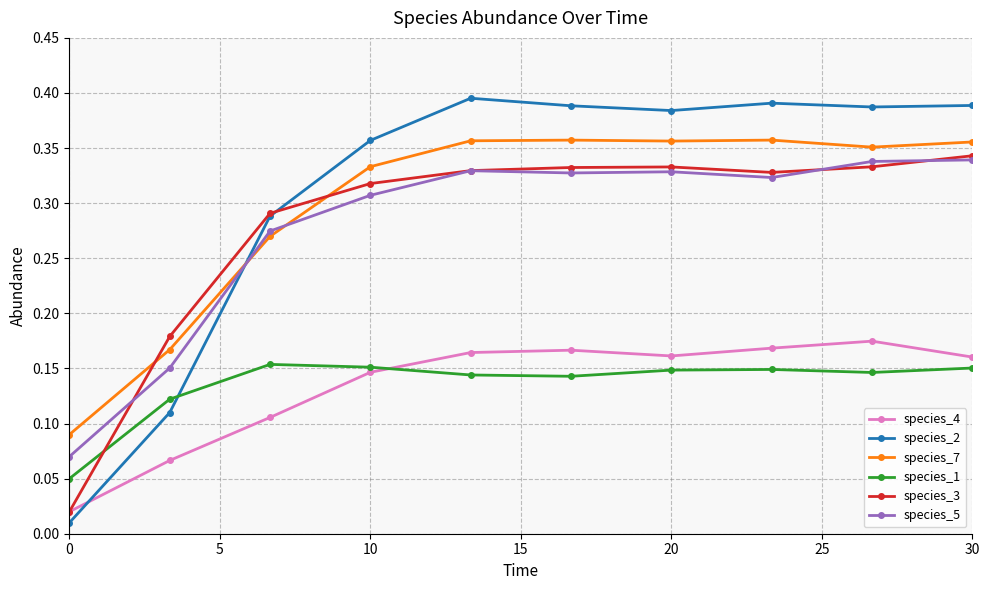

Which series has the widest spread of values?

species_2